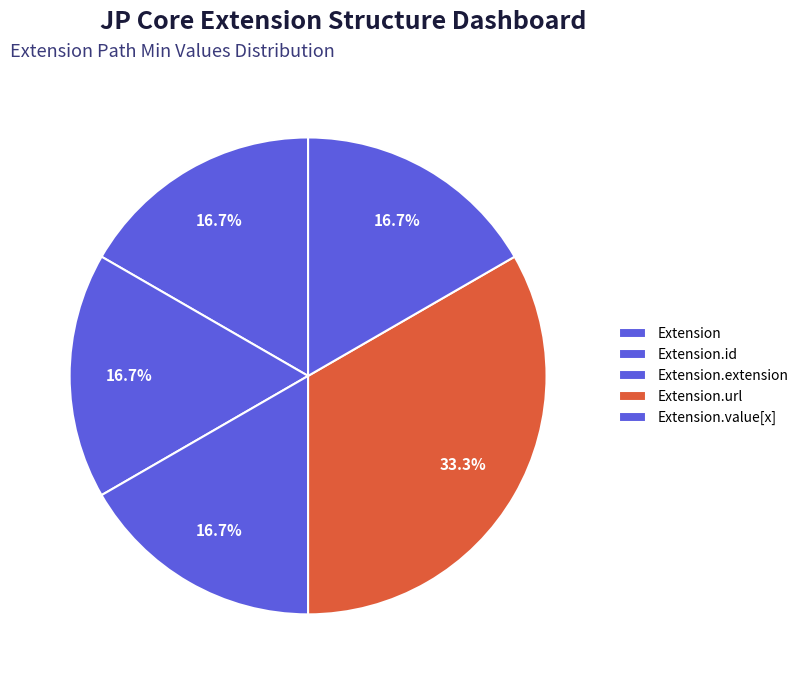

How many slices are in this pie chart?

5